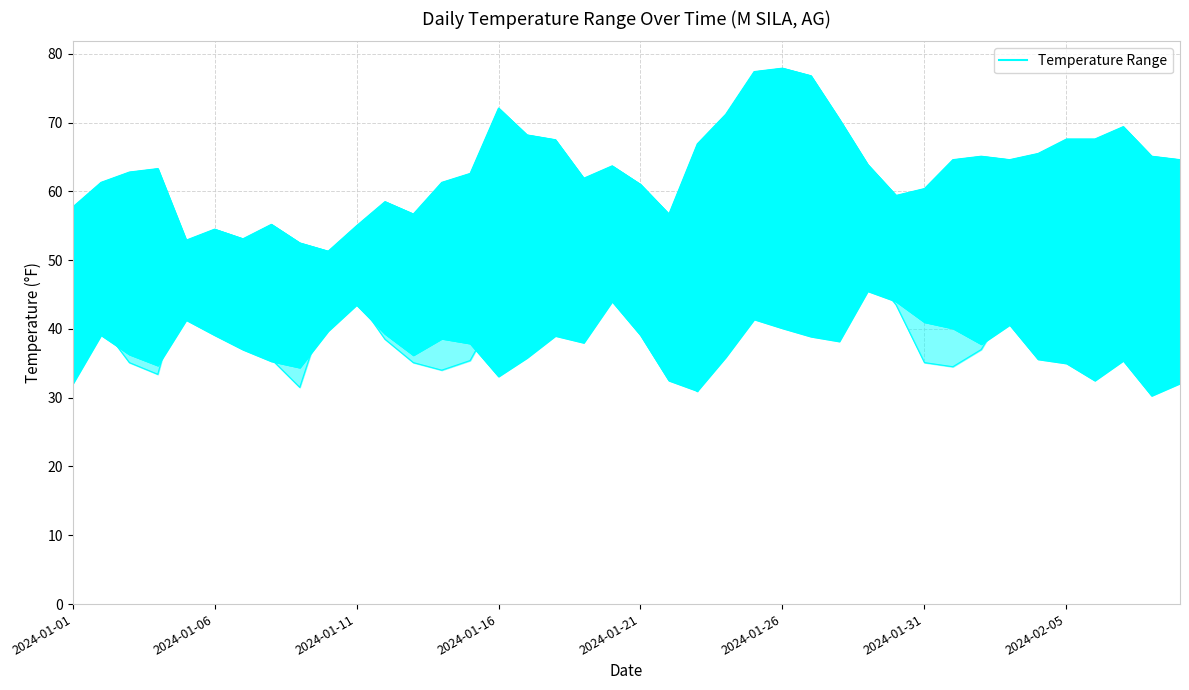

Does the chart display data point markers on the line(s)?

No